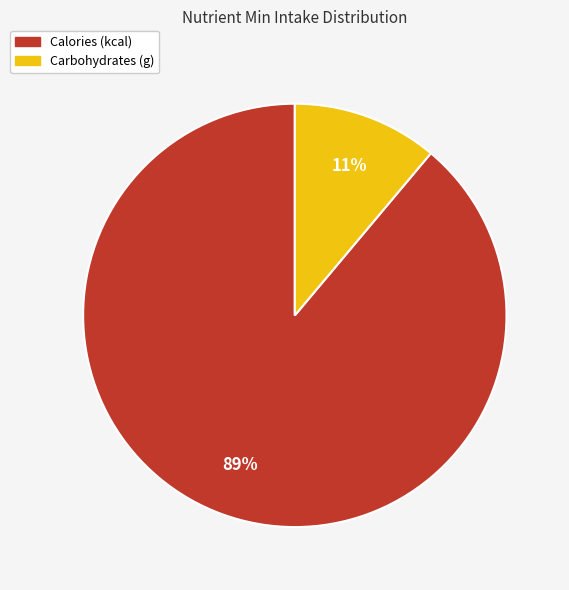

To the nearest percent, what is the difference between the largest and smallest slice percentages?

78%